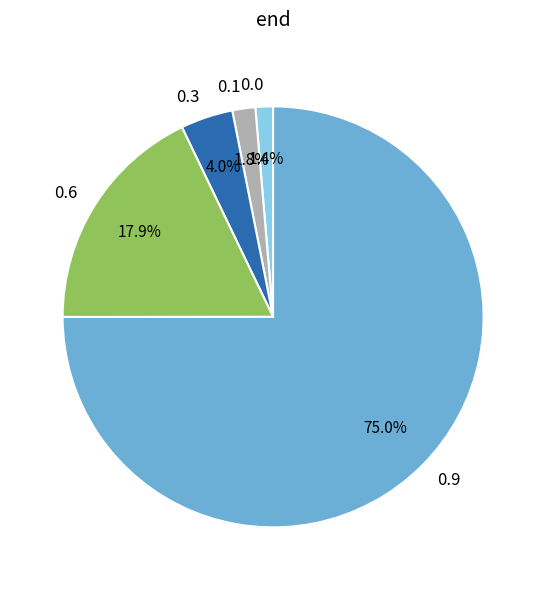

To the nearest percent, what portion does 0.6 represent?

18%